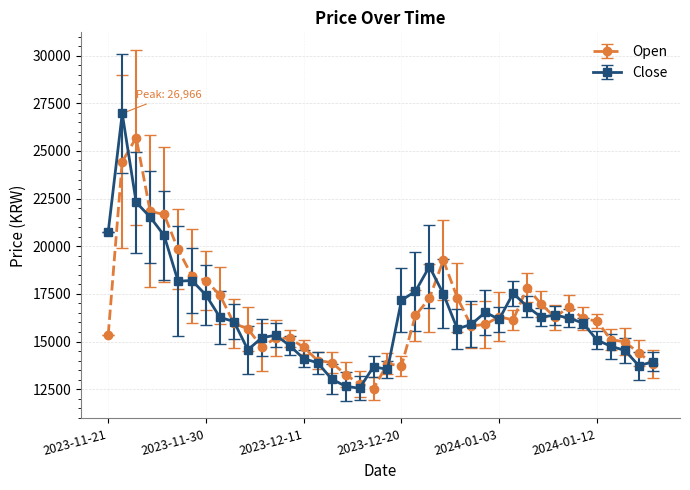

True or false: Open and Close cross at least once.

True